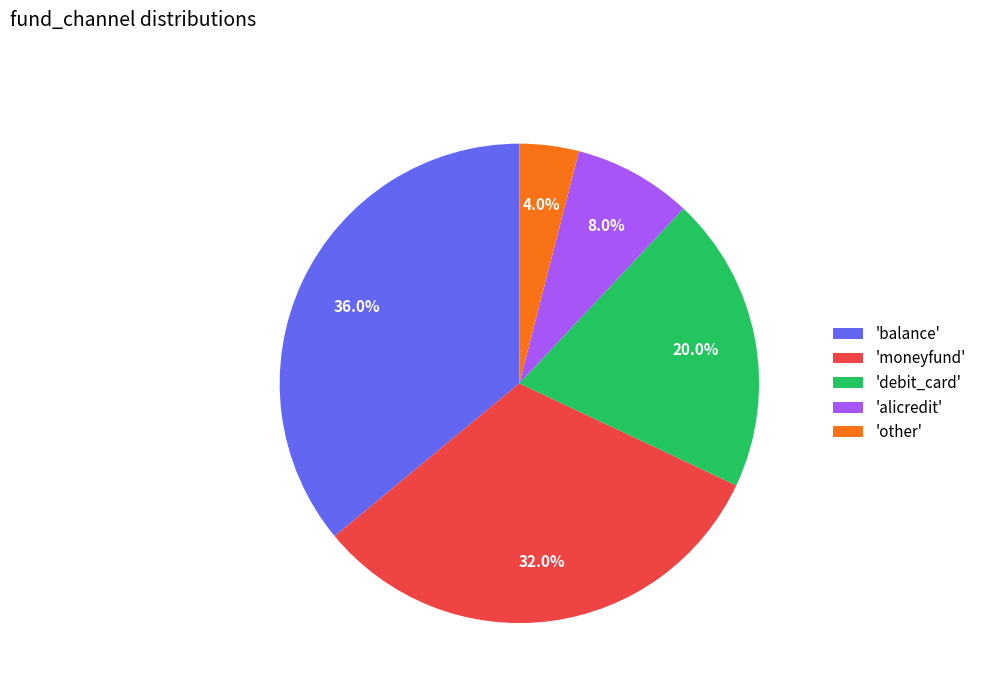

Rank the categories by value from lowest to highest.

'other', 'alicredit', 'debit_card', 'moneyfund', 'balance'